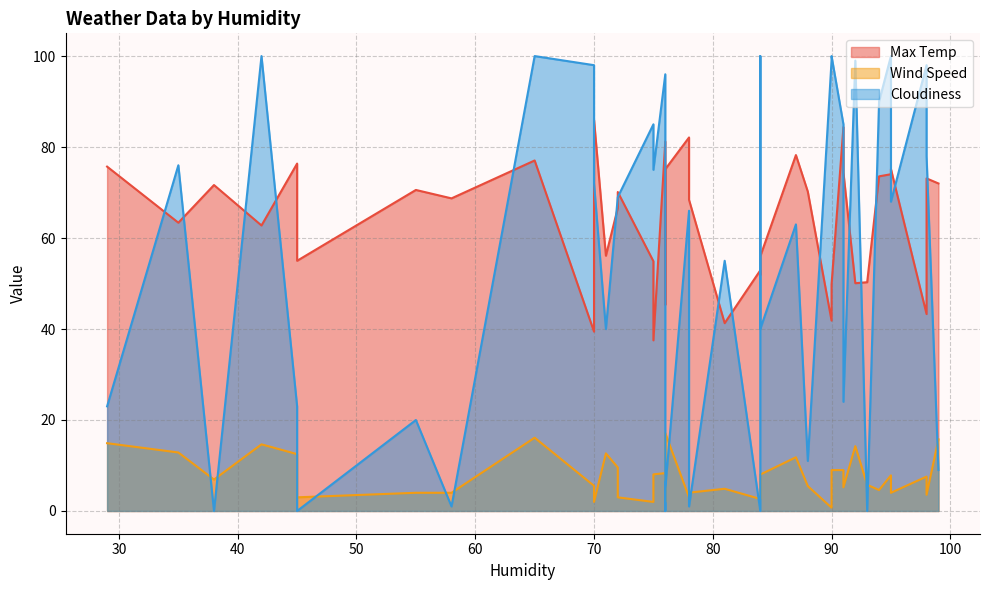

Which series has the largest range (max minus min)?

Cloudiness